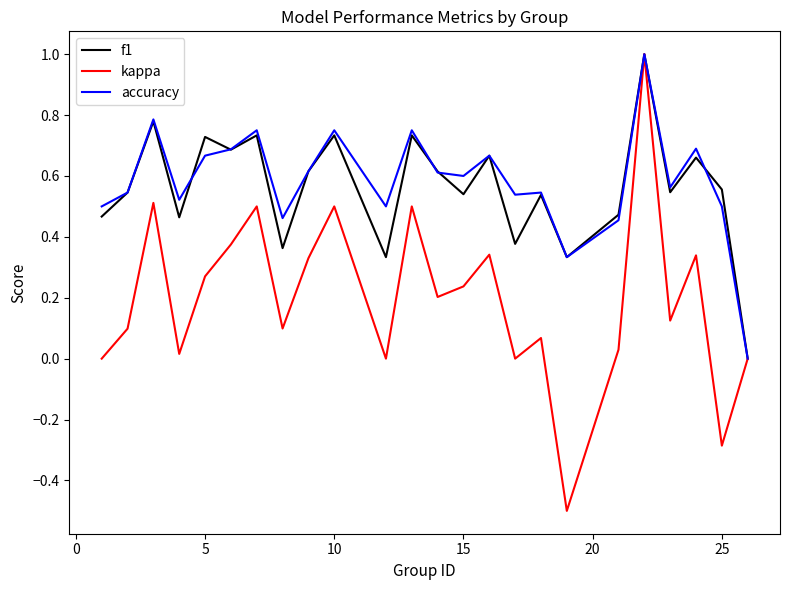

How many lines are shown in the chart?

3